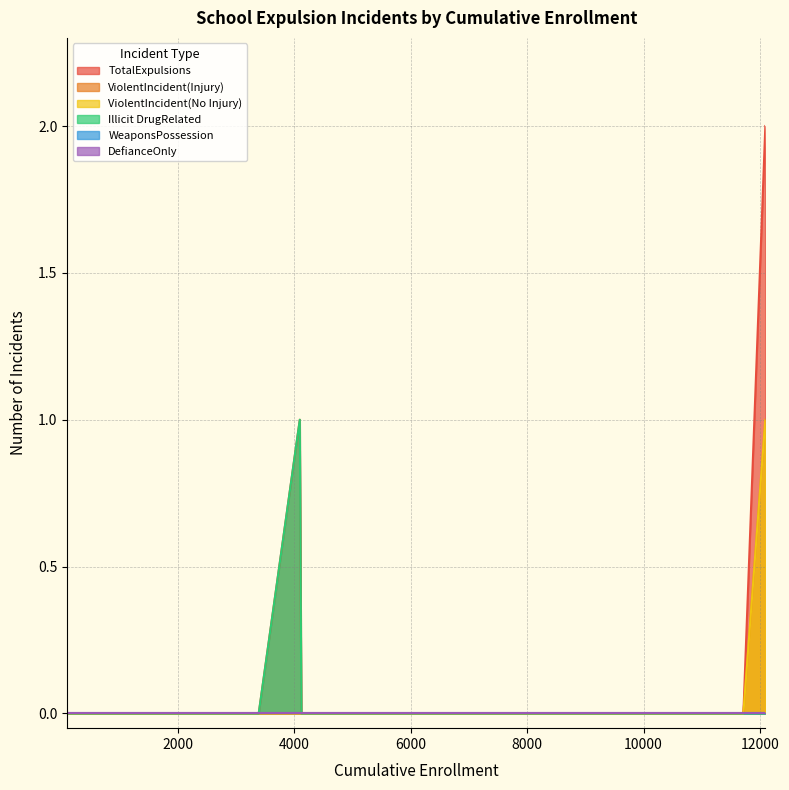

Count the number of categories in the chart.

16